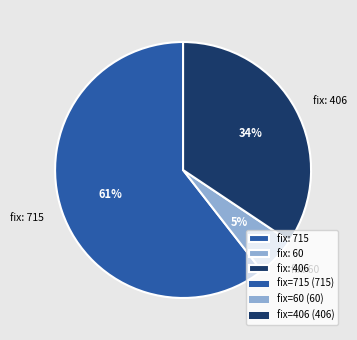

Between fix: 715 and fix: 406, which is larger?

fix: 715